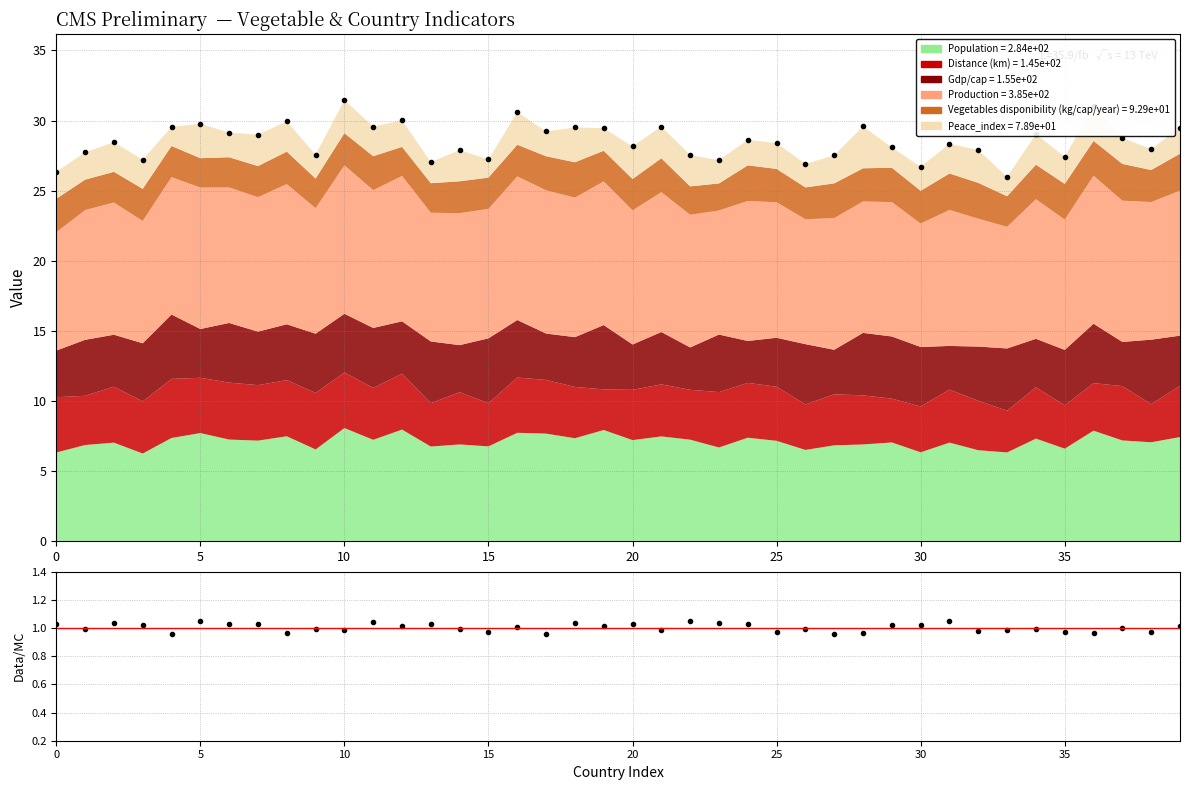

What is the sum of the Data/MC values at 31 and 17?

2.0